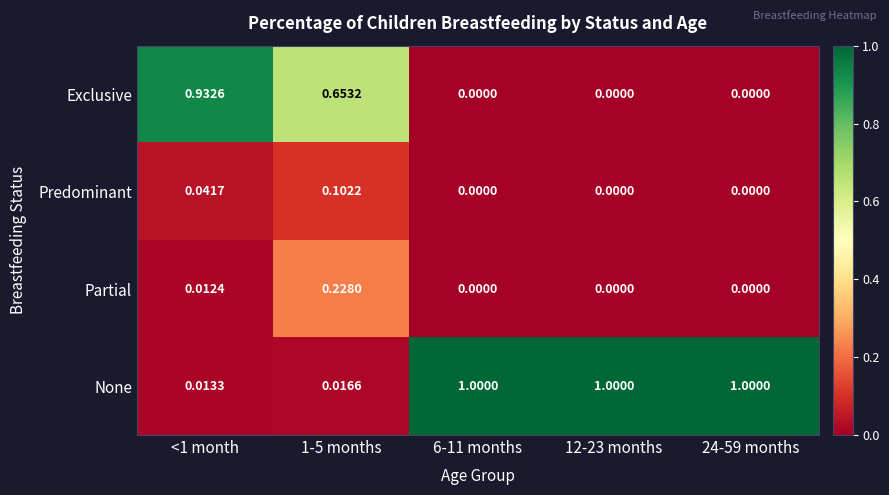

Between 1-5 months and 12-23 months, which series saw the biggest shift?

None